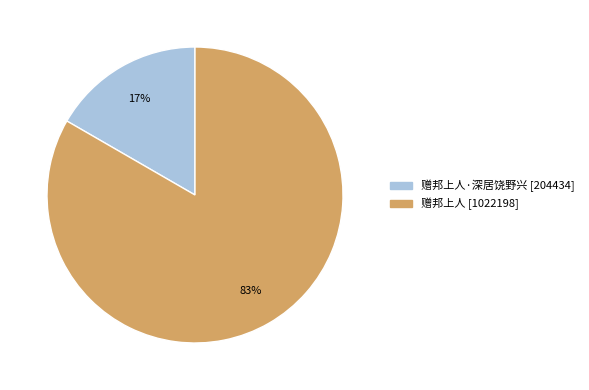

To the nearest percent, what is the average slice percentage?

50%